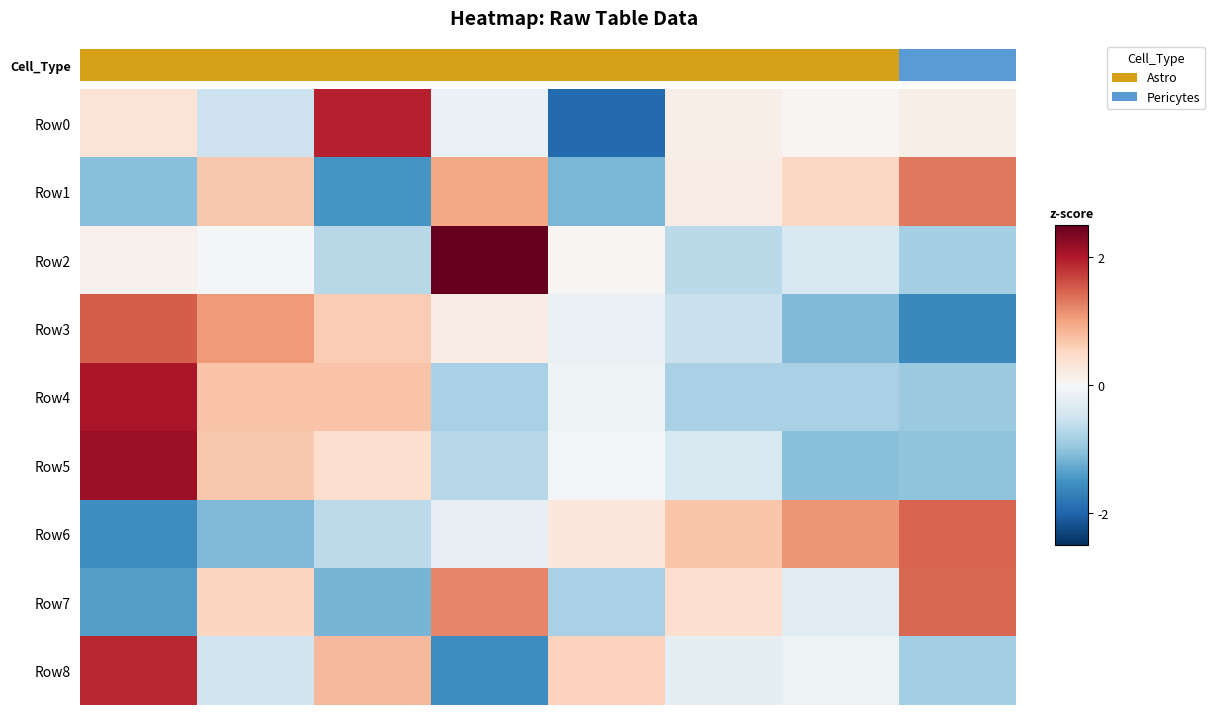

What is the smallest value displayed?

-1.9